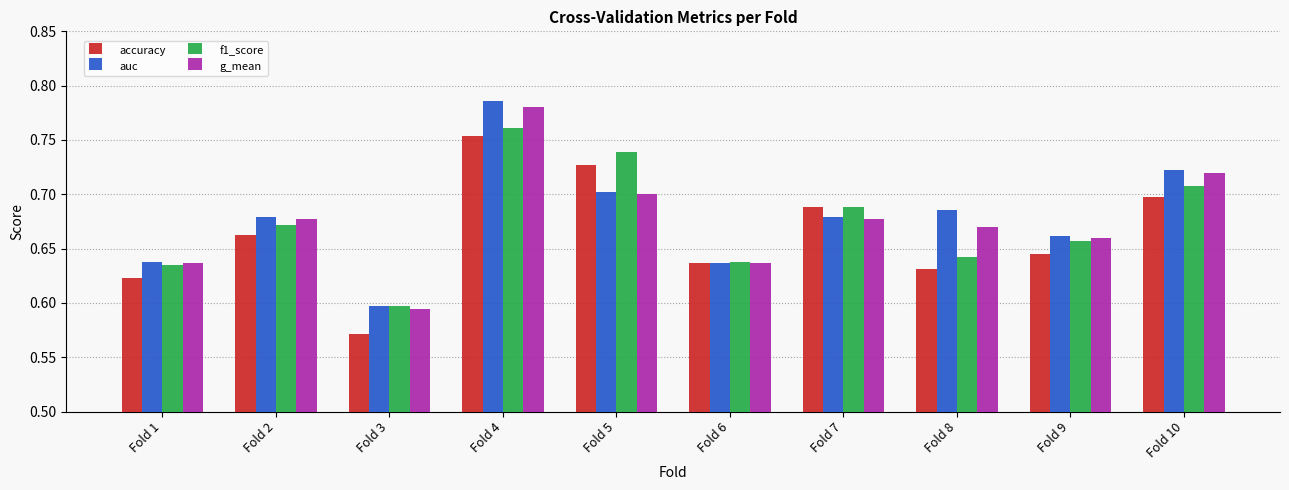

What is the difference between the maximum and second lowest values in the f1_score series?

0.1